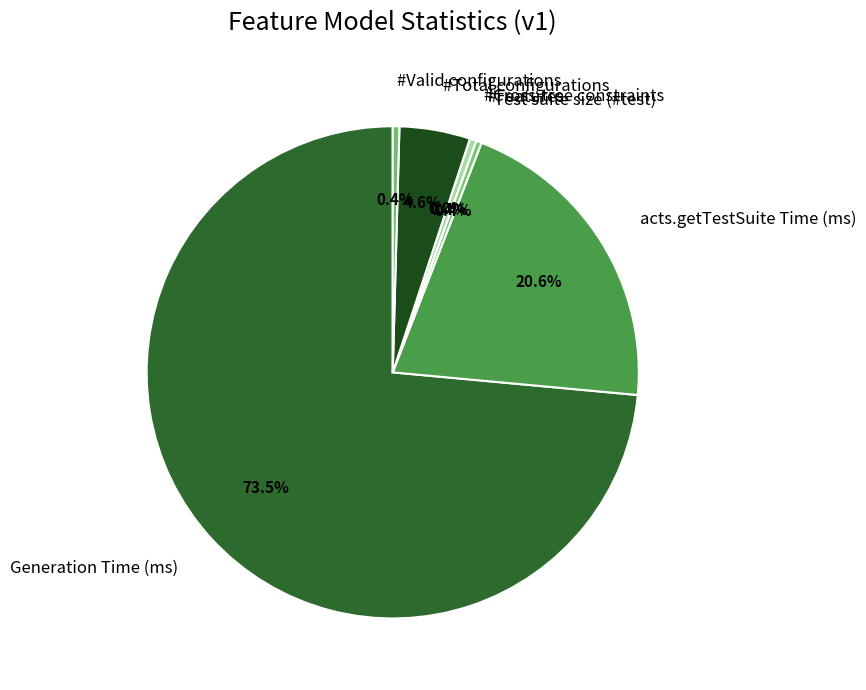

What portion of the pie excludes Generation Time (ms)?

26.5%